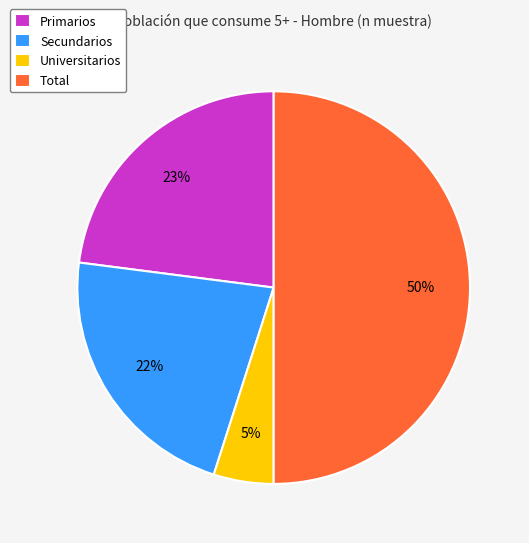

Which category has the biggest portion of the pie?

Total